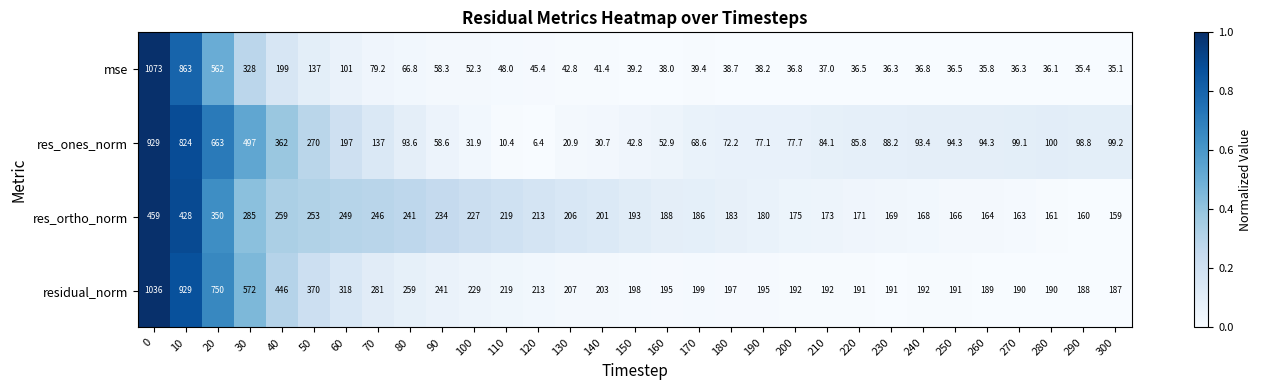

The value of res_ones_norm at 170 is 33.5. True or false?

False